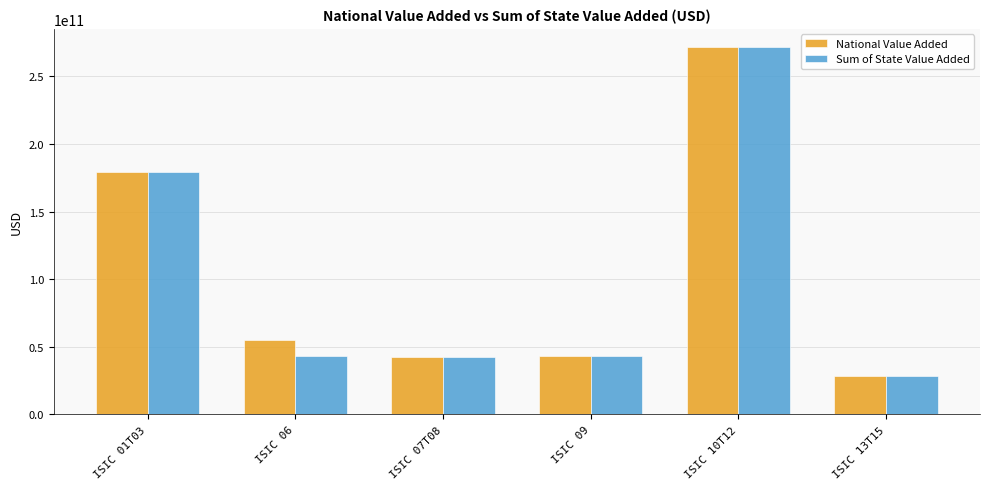

What is the difference between the Sum of State Value Added values at ISIC 01T03 and ISIC 06?

136245497501.1